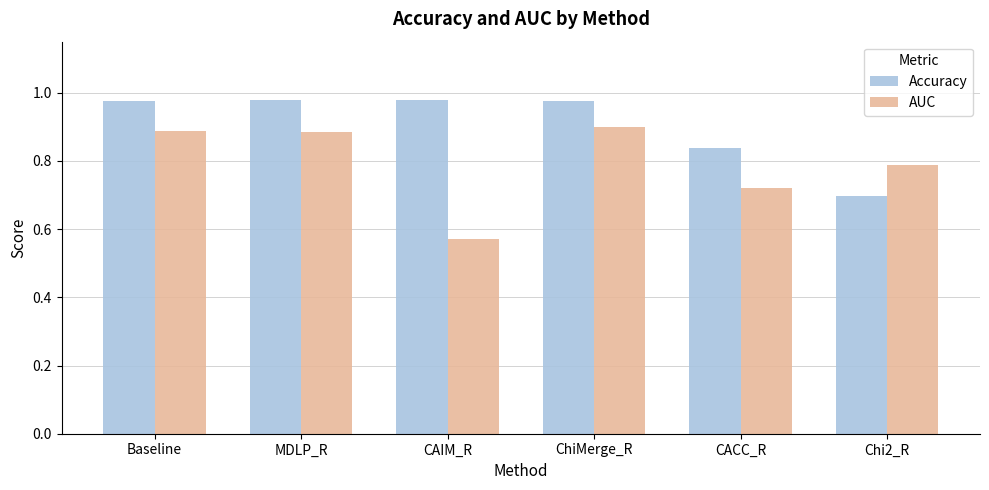

Is it true that AUC equals 0.3 at ChiMerge_R?

False